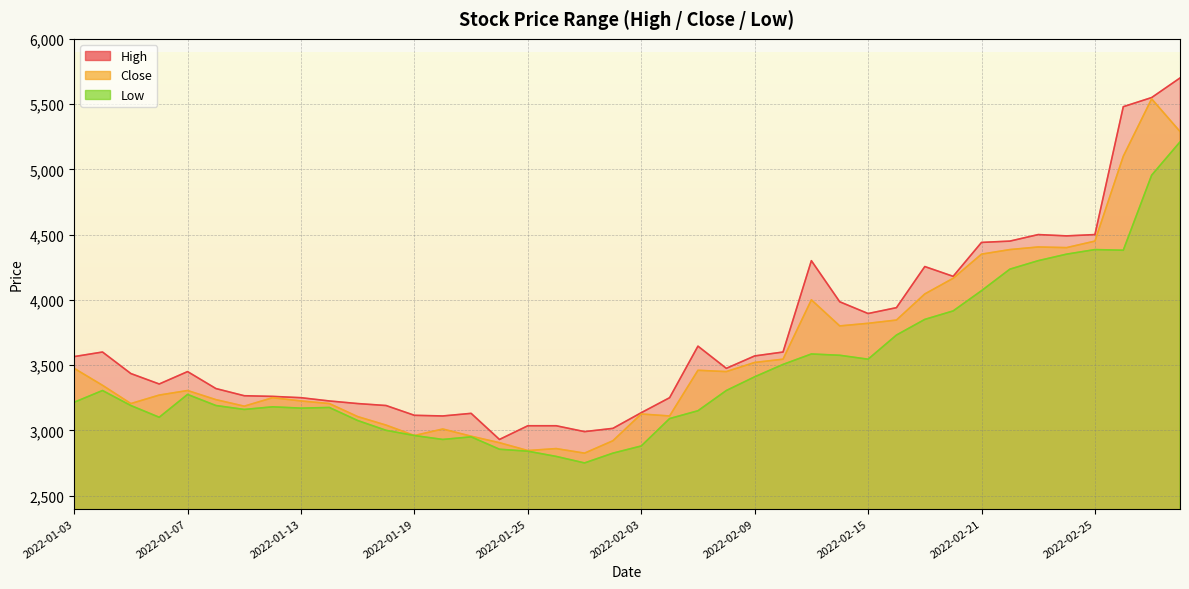

What is the difference between the highest and lowest values at 2022-02-10?

95